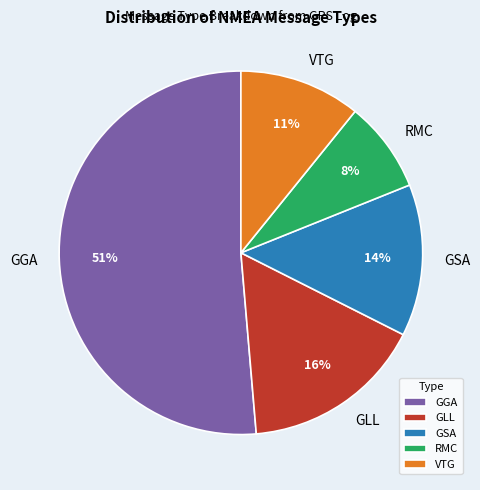

How many slices are in this pie chart?

5